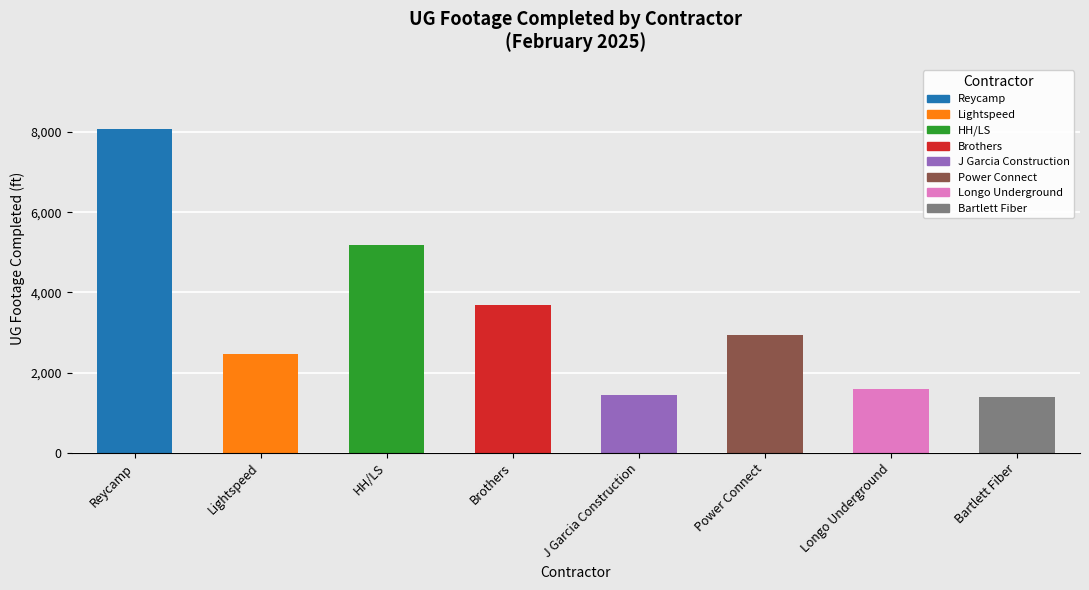

Reading right to left, transcribe all the data shown in this chart.

1400	1596	2940	1448	3689	5193	2453	8065